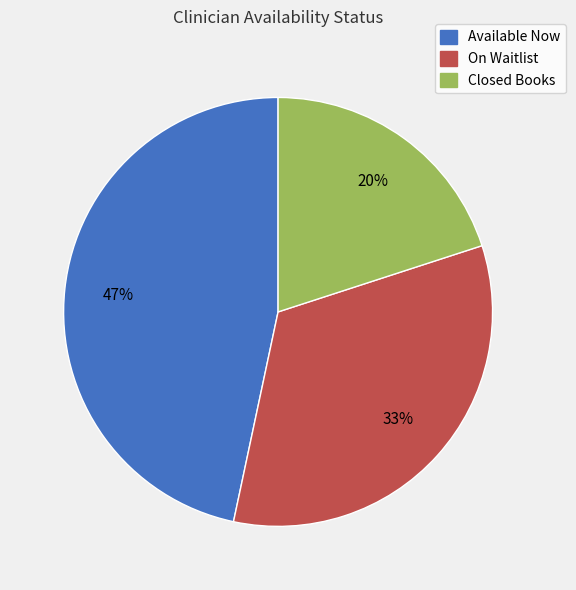

Rank the categories by value from highest to lowest.

Available Now, On Waitlist, Closed Books